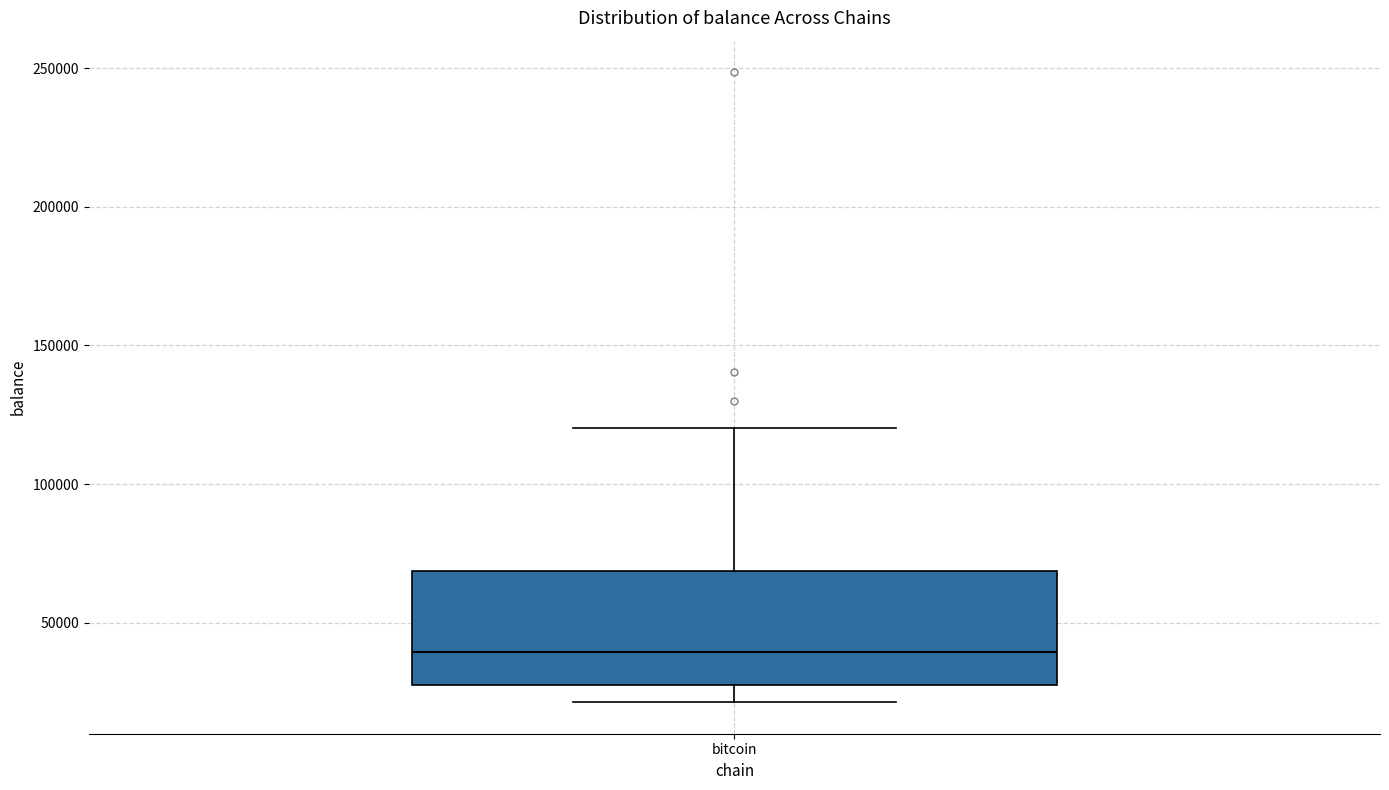

Where is the upper edge of the box for bitcoin on the y-axis? The values are not printed on the chart, so give them approximately, as read against the axis.

70000